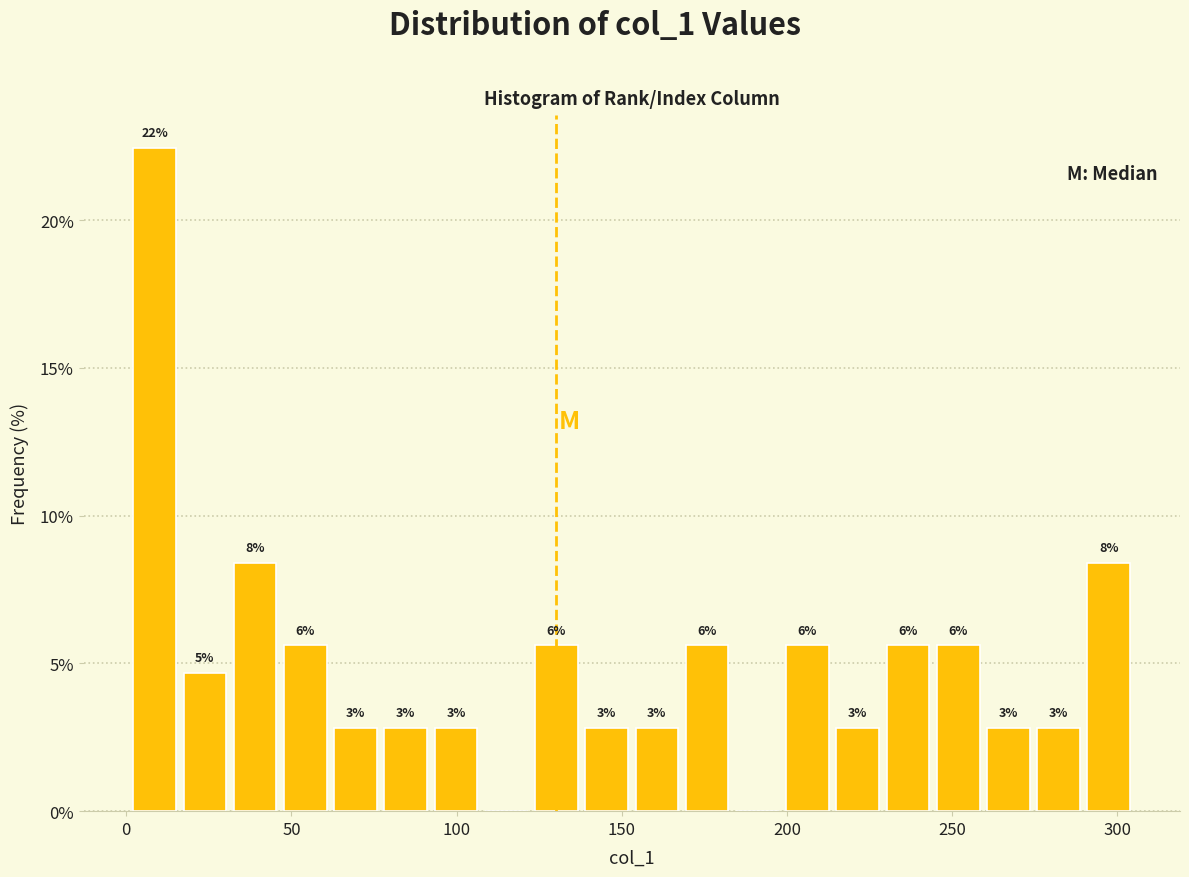

Around what value on the x-axis is the tallest bar? Give the approximate position of its centre, as read against the axis.

10